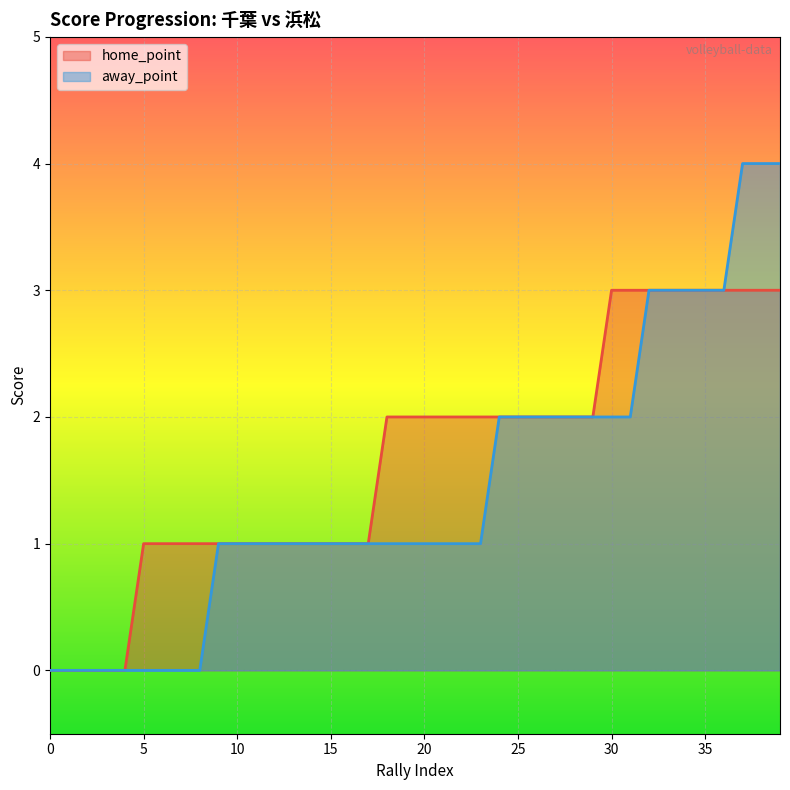

Reading left to right, what are all the values shown in this chart?

home_point: 0	0	0	0	0	1	1	1	1	1	1	1	1	1	1	1	1	1	2	2	2	2	2	2	2	2	2	2	2	2	3	3	3	3	3	3	3	3	3	3
away_point: 0	0	0	0	0	0	0	0	0	1	1	1	1	1	1	1	1	1	1	1	1	1	1	1	2	2	2	2	2	2	2	2	3	3	3	3	3	4	4	4